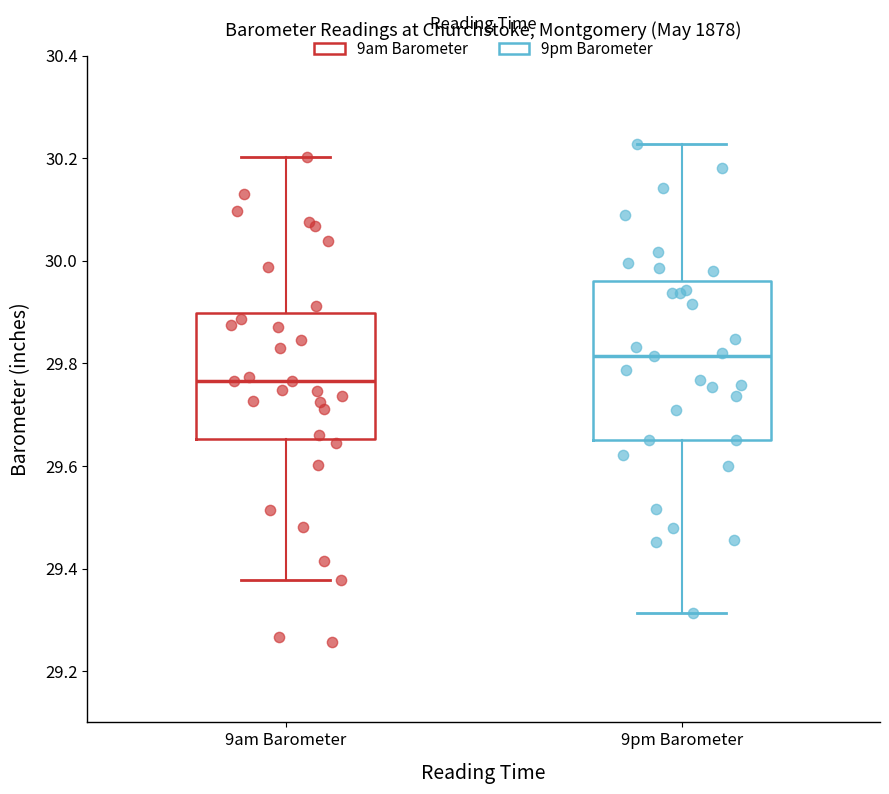

Where is the upper edge of the box for 9am Barometer on the y-axis? The values are not printed on the chart, so give them approximately, as read against the axis.

29.90